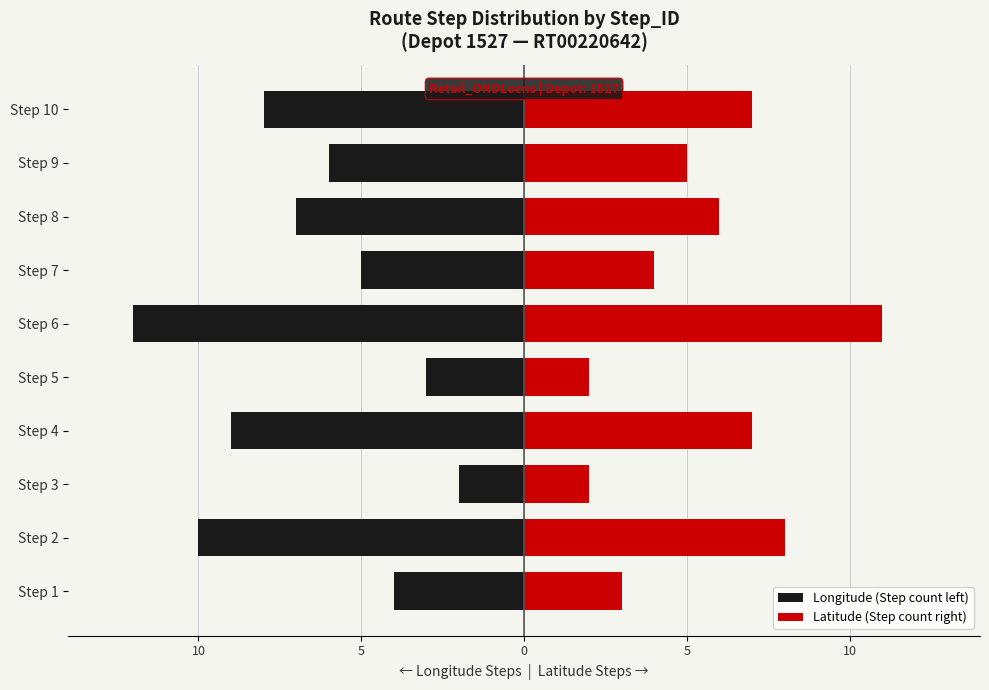

At which label does Latitude (Step count right) reach its minimum?

Step 3